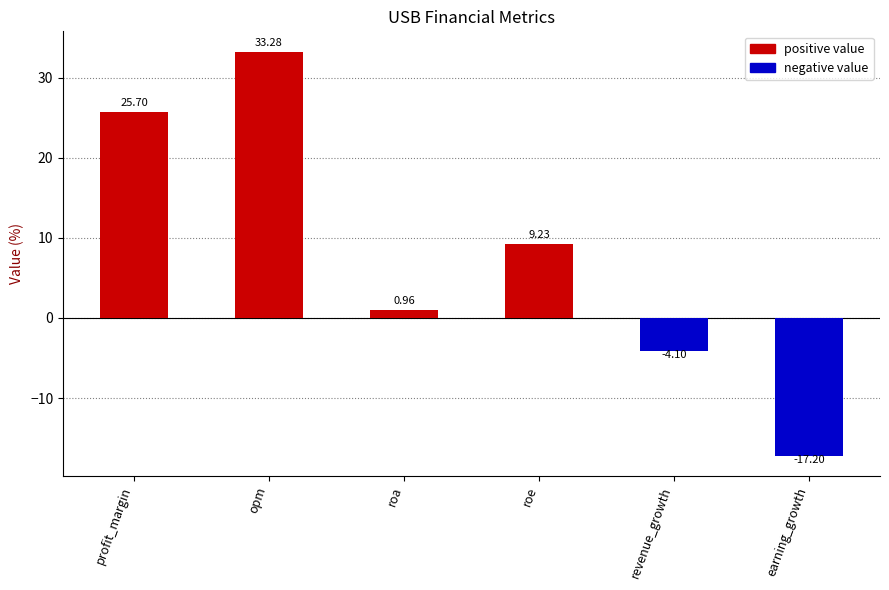

What is the change in value from roa to roe?

+8.3